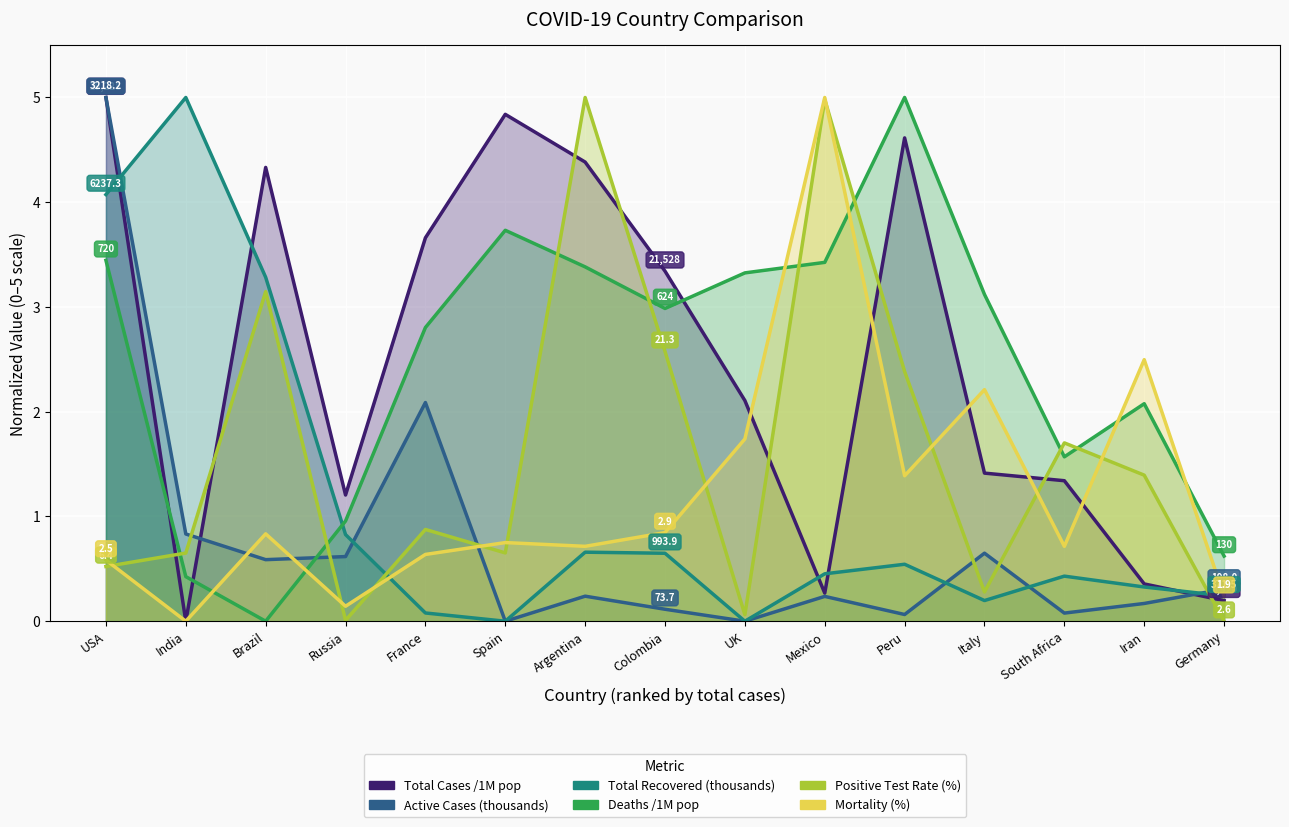

What is the spread (max minus min) of values at UK?

3.3